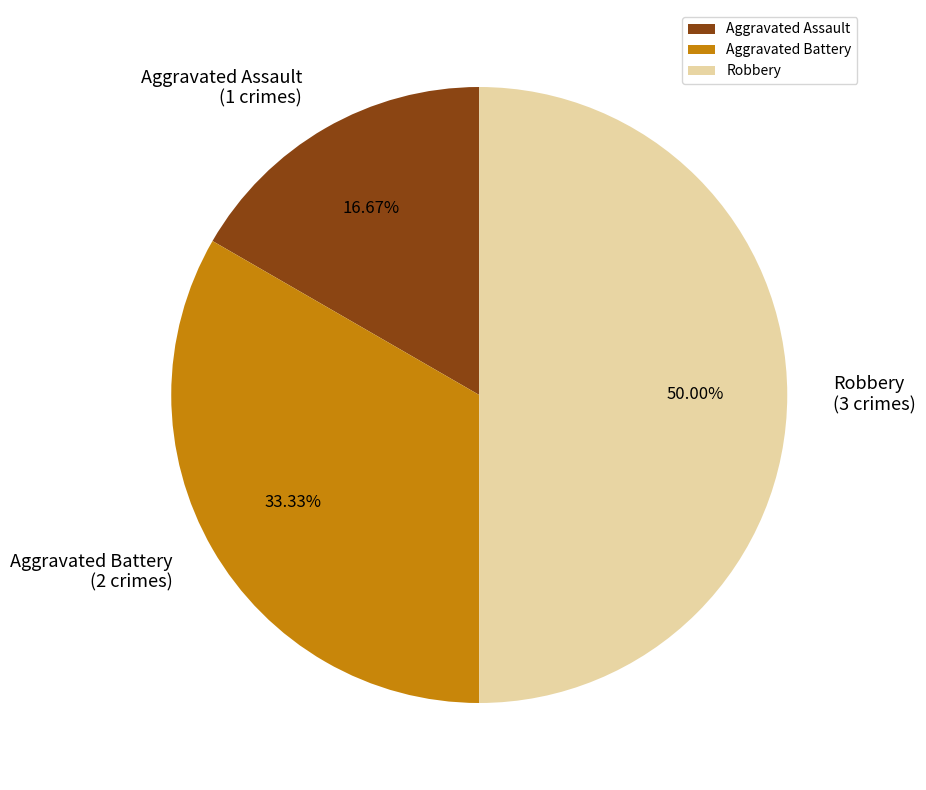

Combined, what portion of the pie is Aggravated Assault and Aggravated Battery?

50.0%